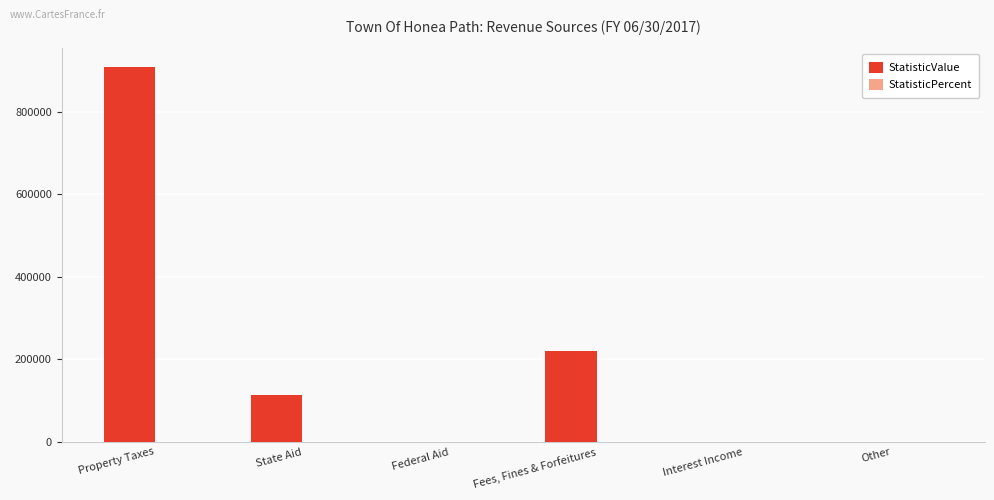

The StatisticValue series shows 162767.6 at State Aid. True or false?

False